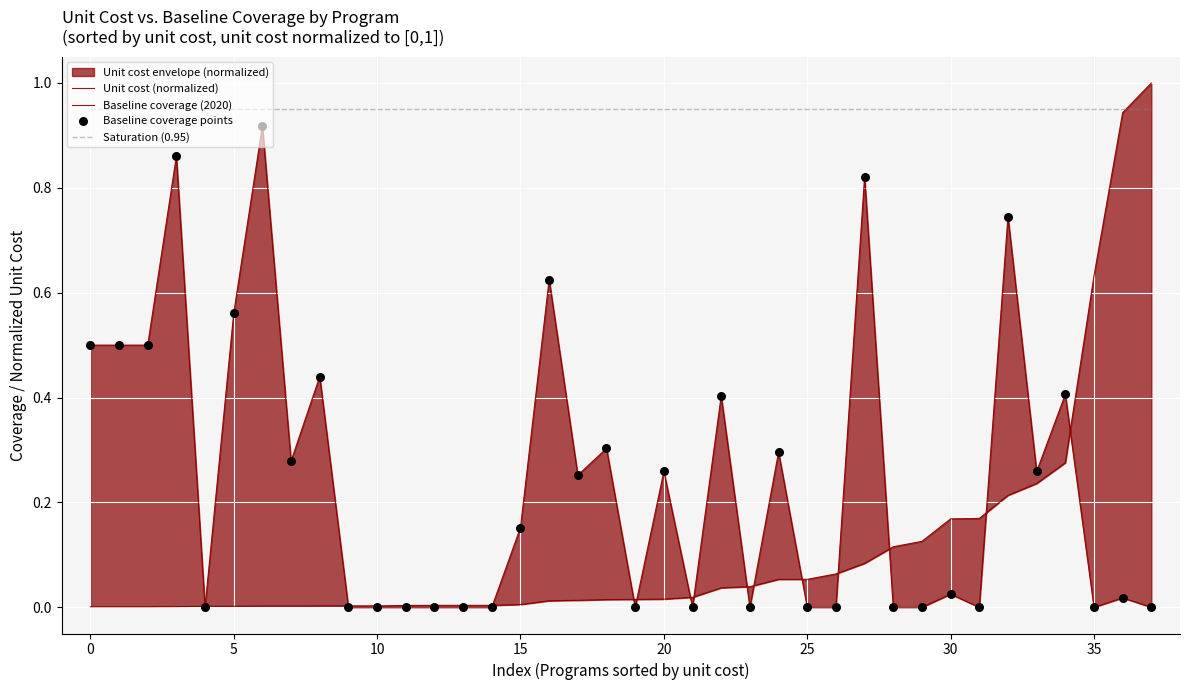

At how many categories does at least one series exceed 0?

38